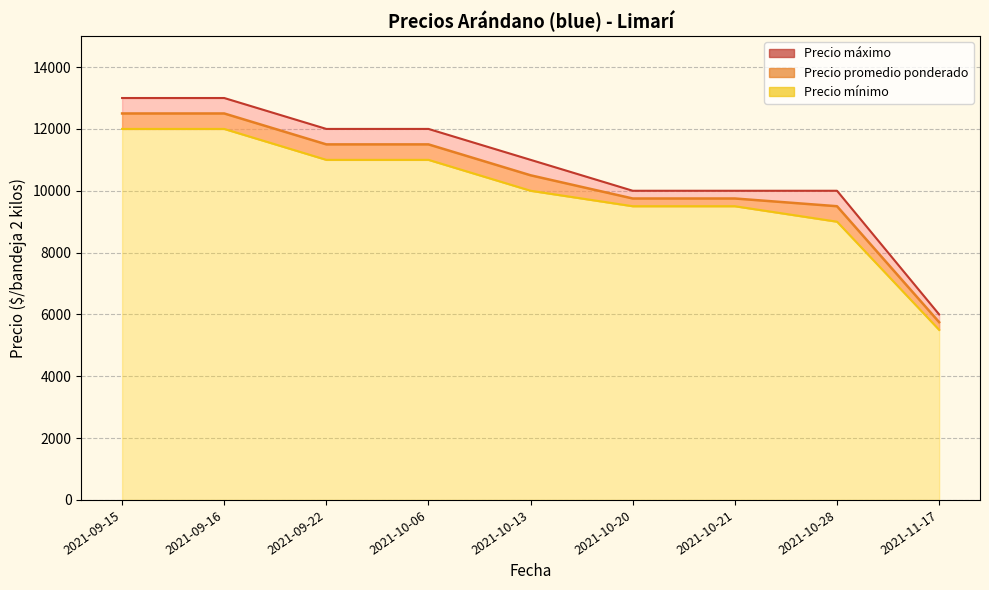

True or false: Precio mínimo and Precio máximo cross at least once.

False